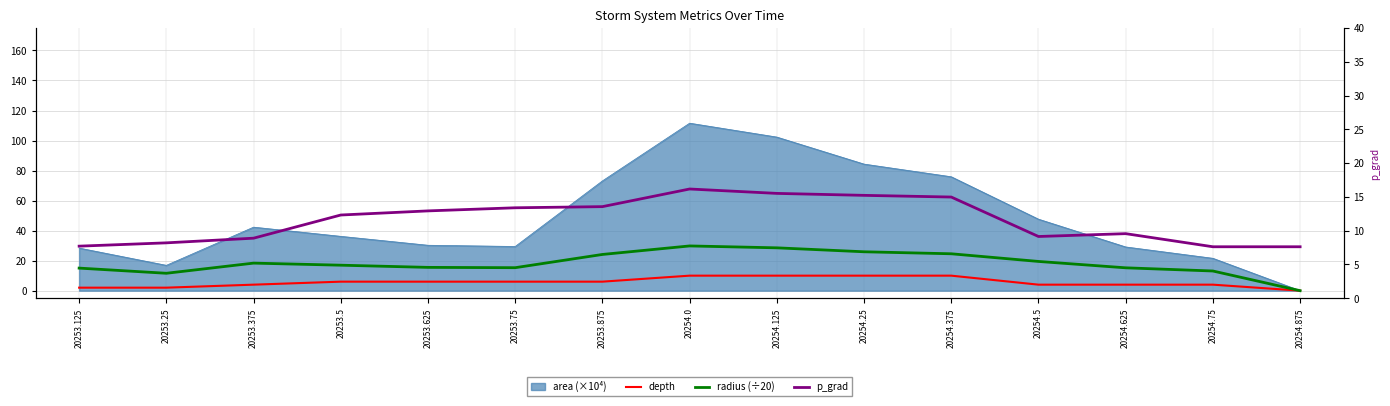

What is the total value across all series at 20253.375?

31.2